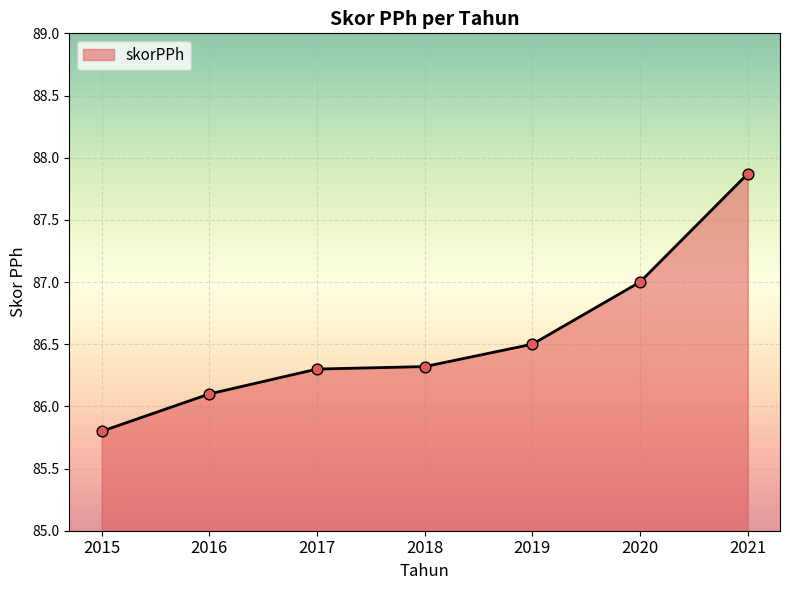

What is the ratio of the value at 2016 to the value at 2017?

1.0